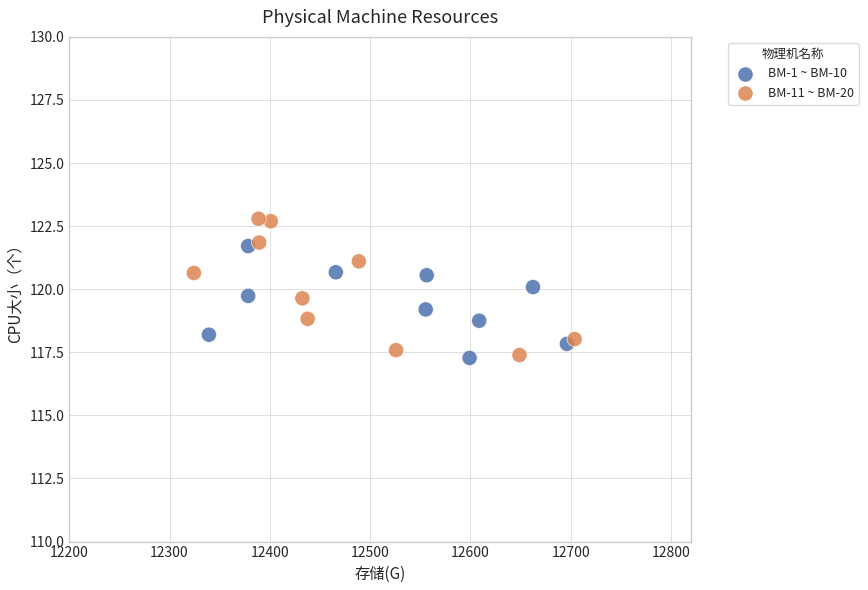

Which series reaches the maximum Y coordinate?

BM-11 ~ BM-20